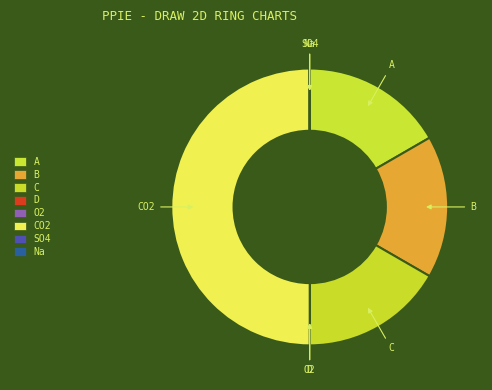

Is A the majority of the pie?

No